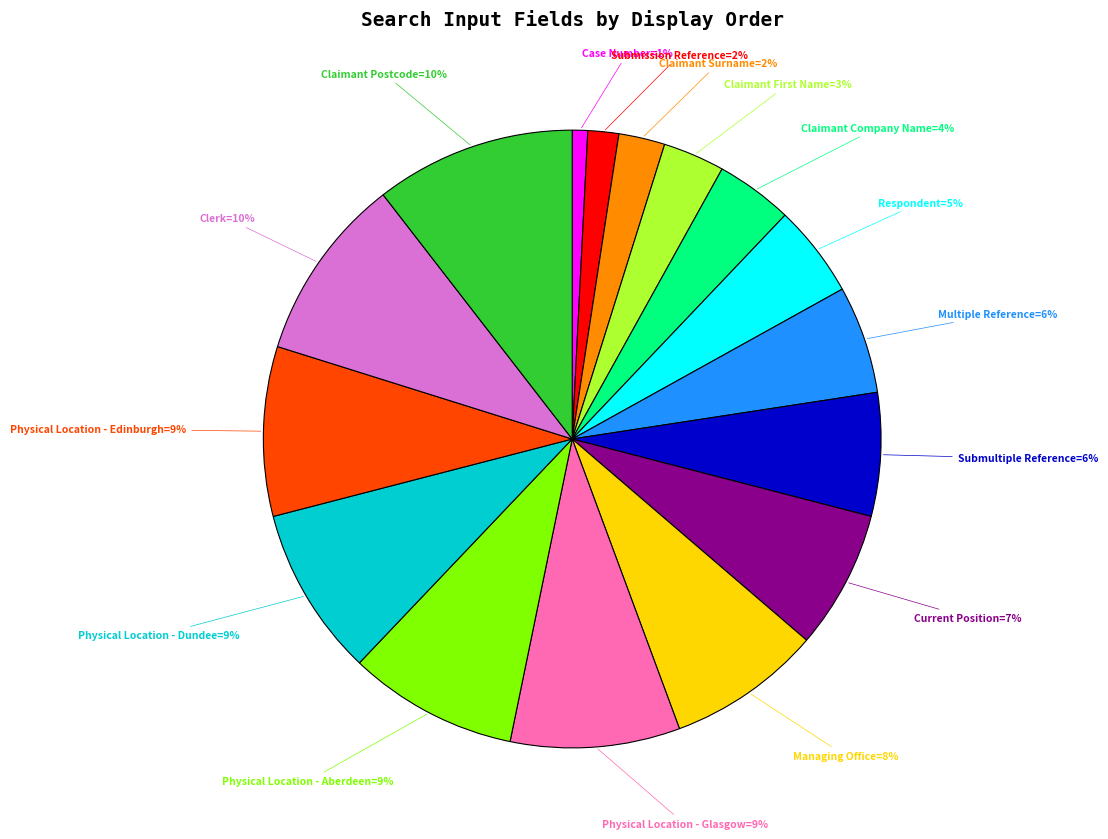

To the nearest percent, what is the average slice percentage?

6%